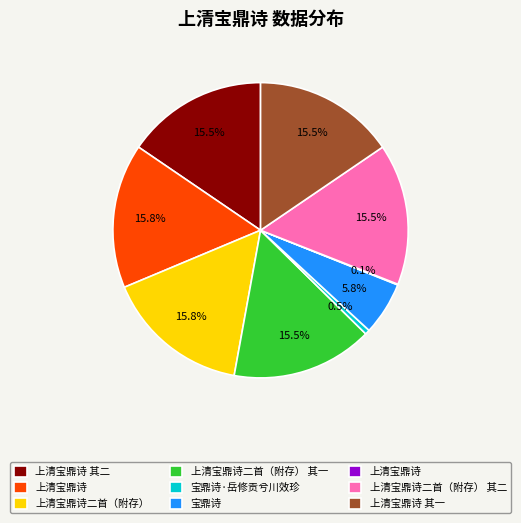

Is there a majority slice in this chart?

No